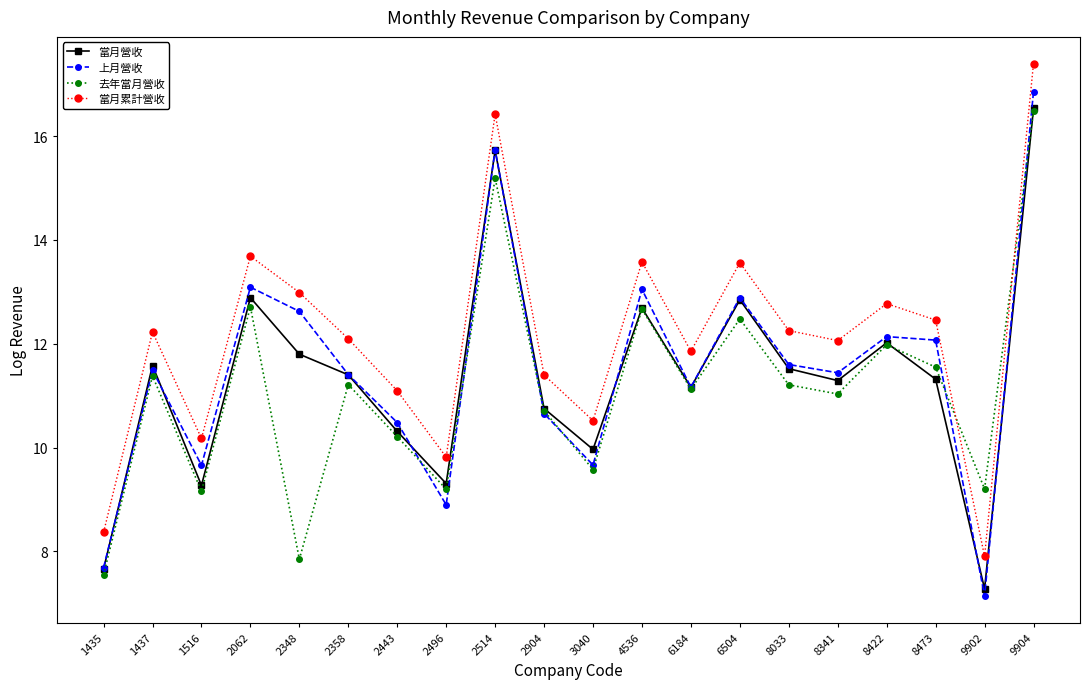

Is the value of 當月累計營收 at 2062 greater than the value of 當月營收 at 8422?

Yes